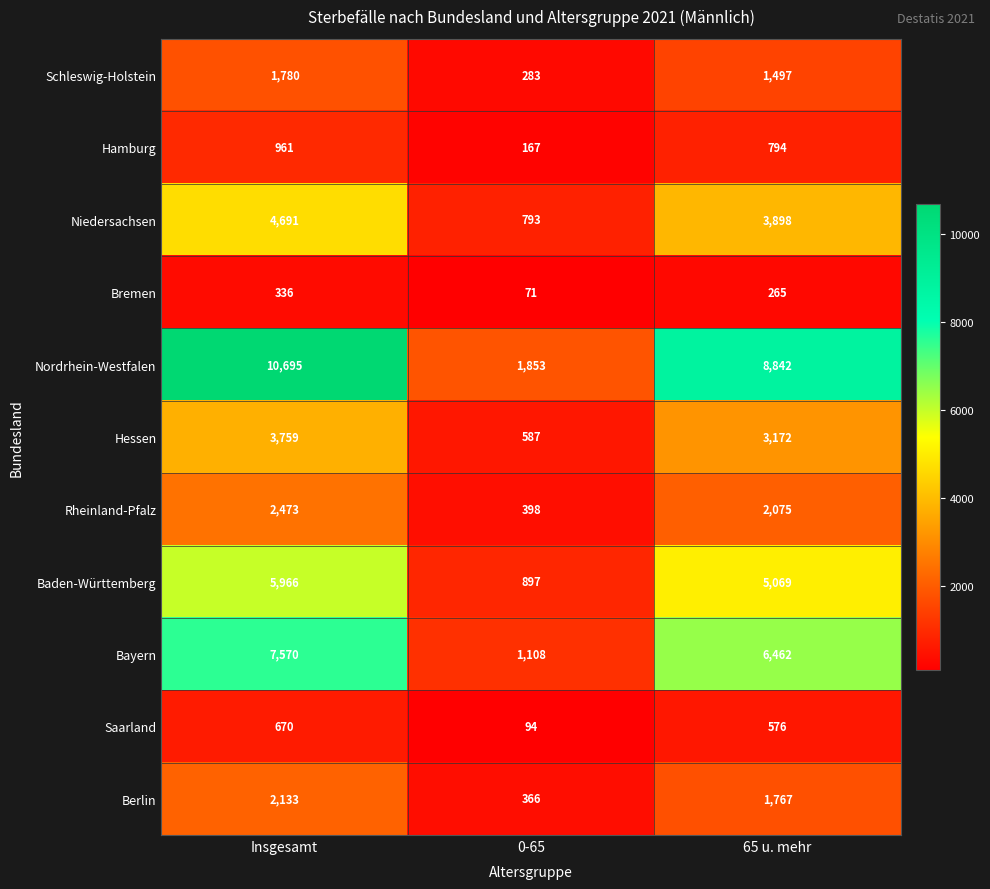

True or false: Baden-Württemberg has a value of 897 at 0-65.

True